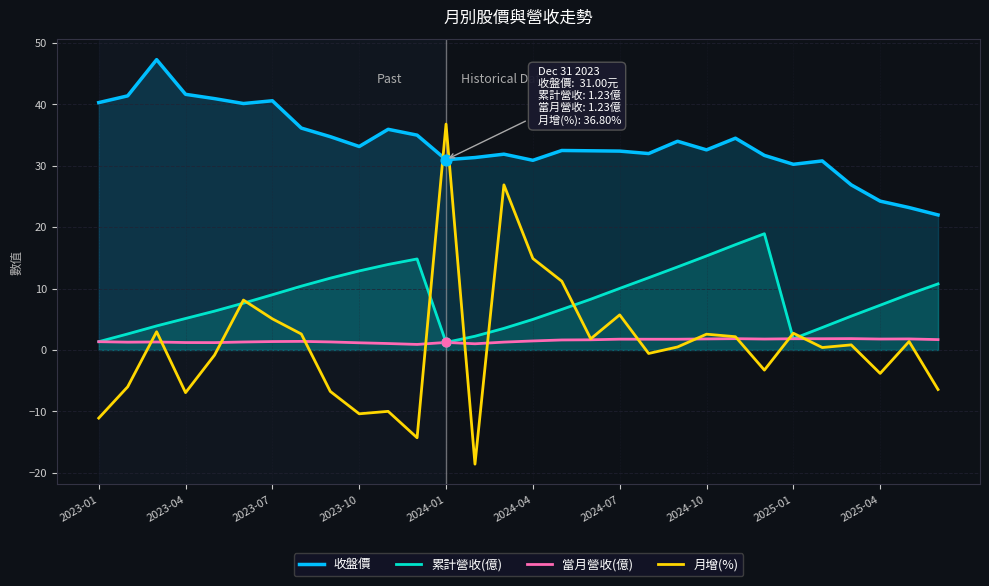

Which series has the widest spread of Y values?

月增(%)